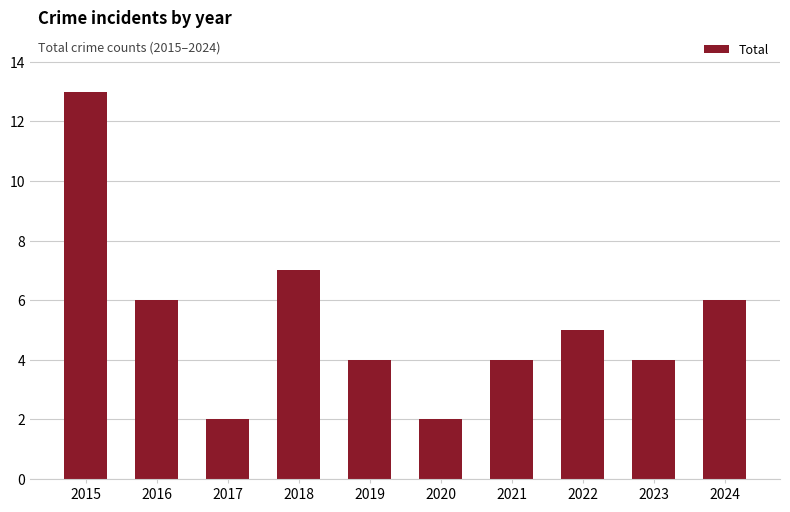

What is the difference between the values at 2022 and 2023?

1